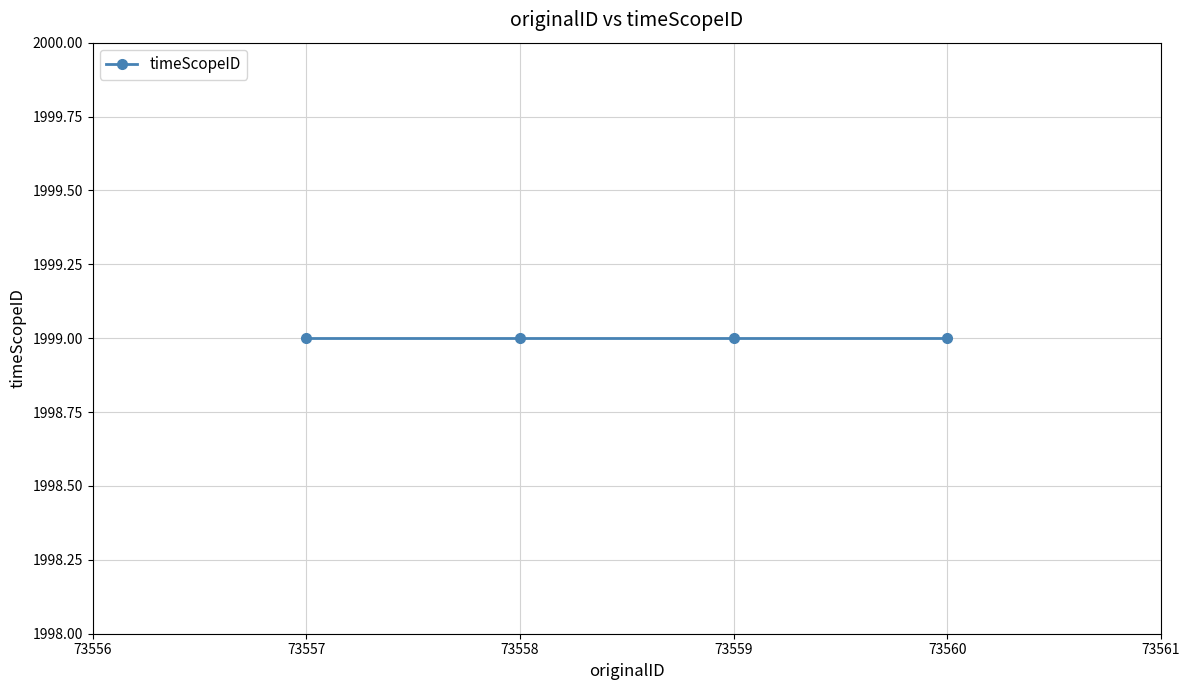

Approximately how many times larger is the value at 73560 compared to 73559?

1.0